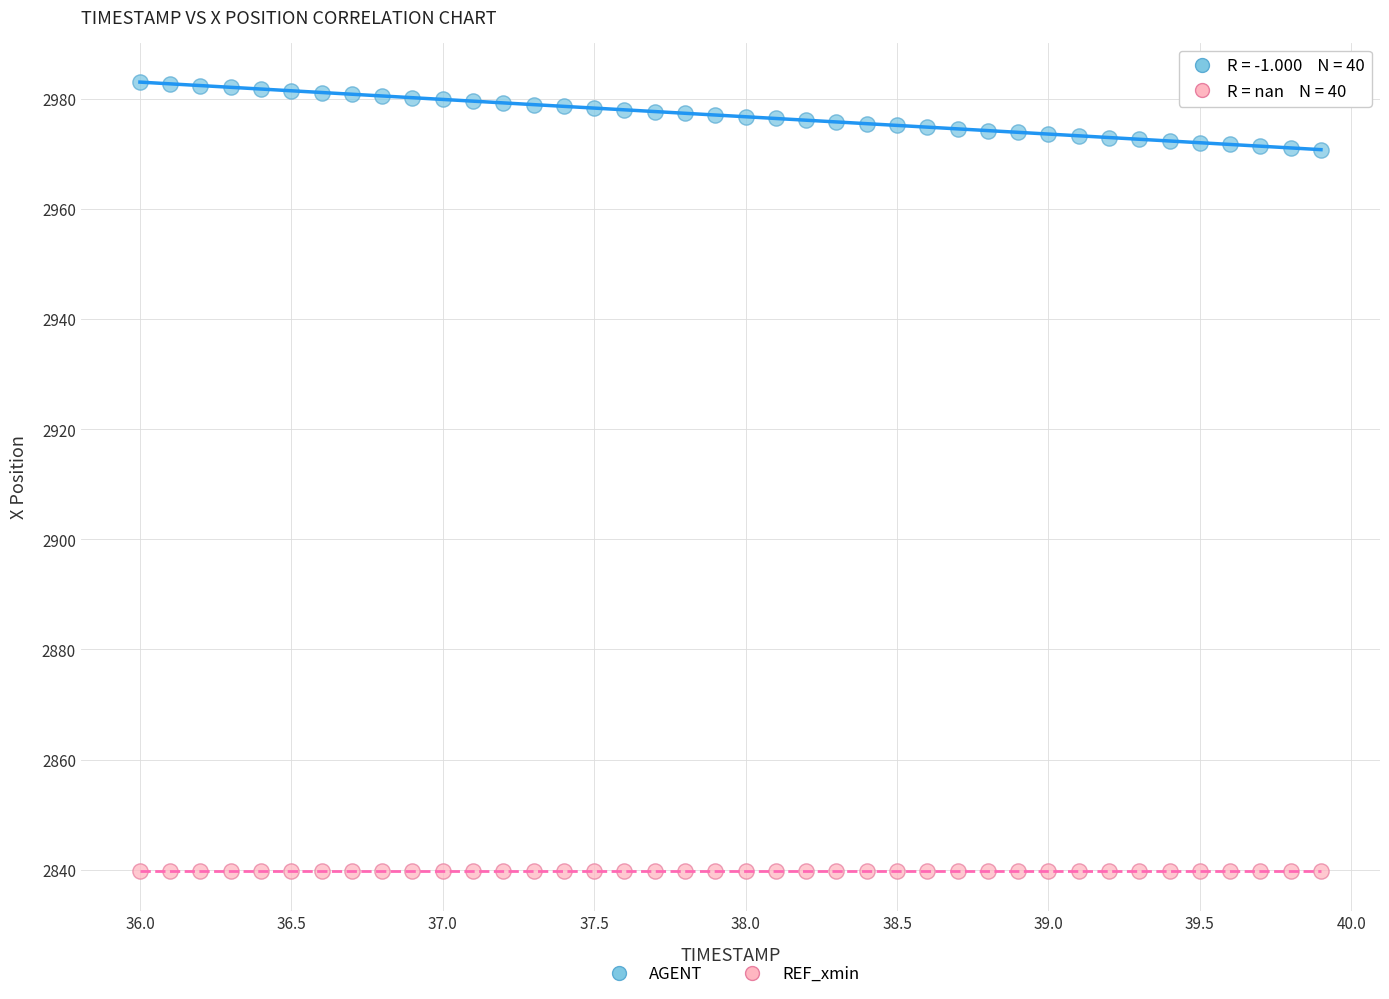

Which series contains the highest Y value?

AGENT